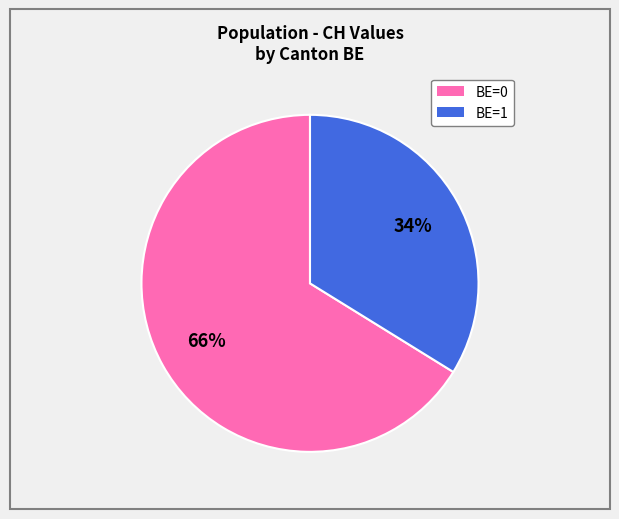

Is there a majority slice in this chart?

Yes